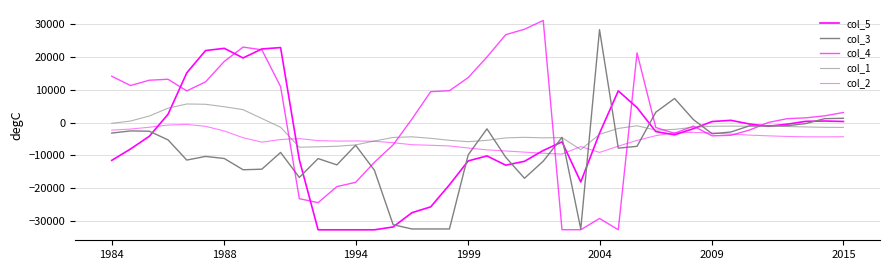

Does the chart display data point markers on the line(s)?

No